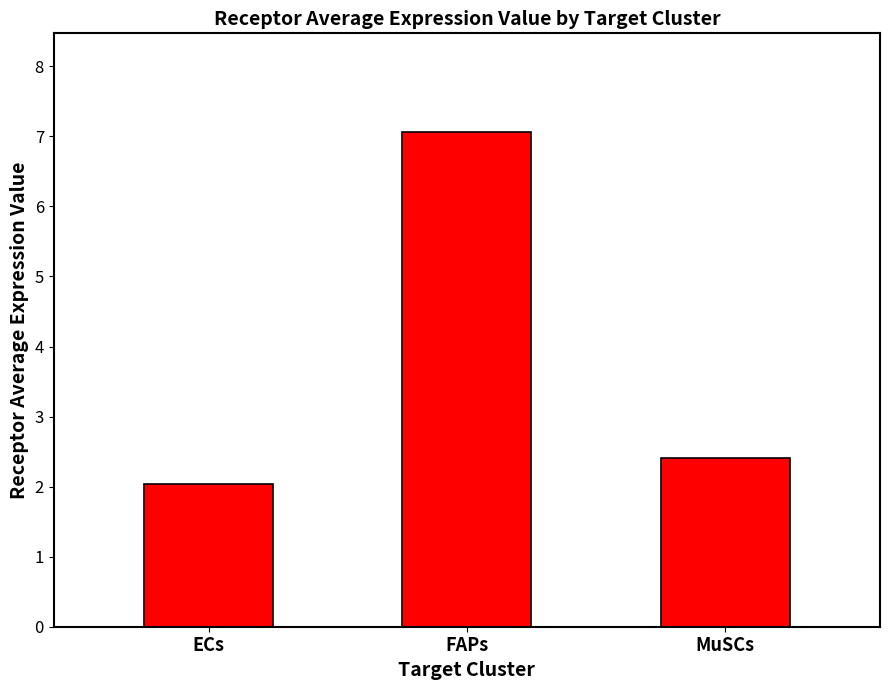

What is the average value?

3.8